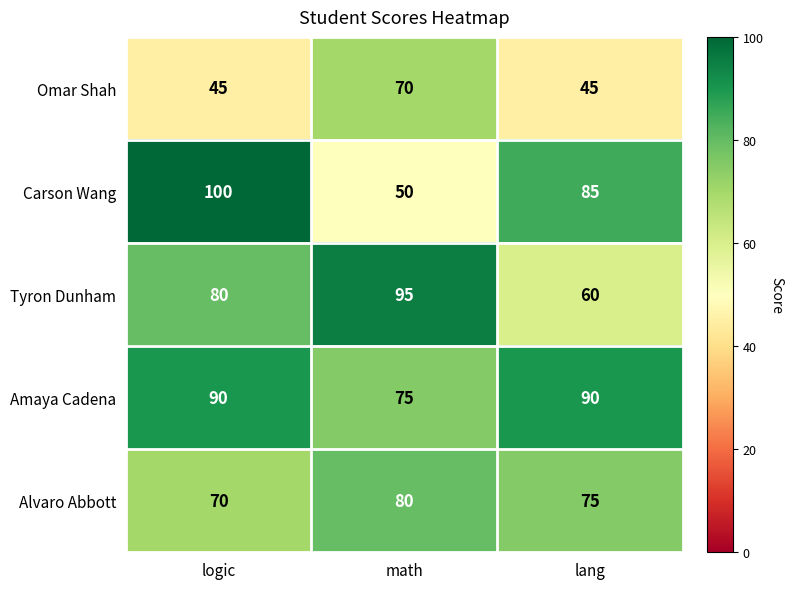

Reading left to right, extract all data points from this chart.

Omar Shah: 45	70	45
Carson Wang: 100	50	85
Tyron Dunham: 80	95	60
Amaya Cadena: 90	75	90
Alvaro Abbott: 70	80	75